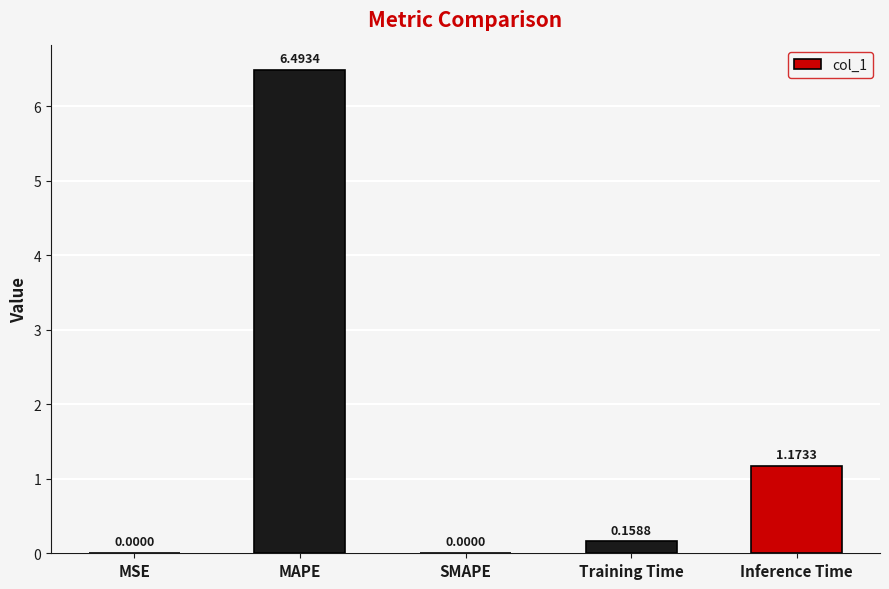

At which label is the value closest to 3?

Inference Time